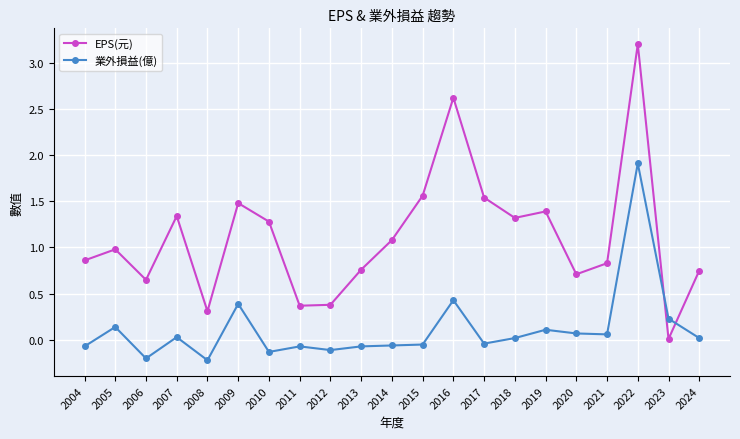

At which label does 業外損益(億) reach its peak?

2022